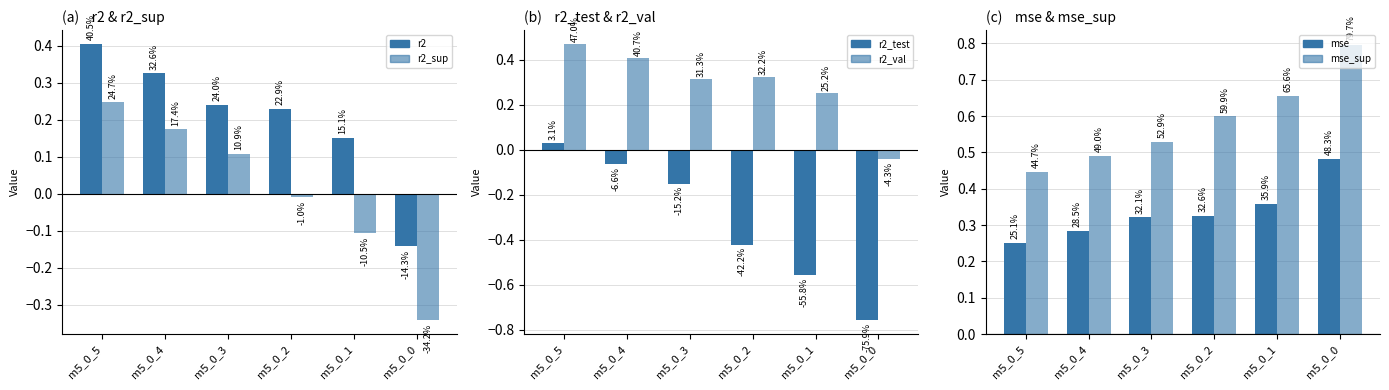

What is the value of the mse_sup bar at the 4th from the left?

0.6